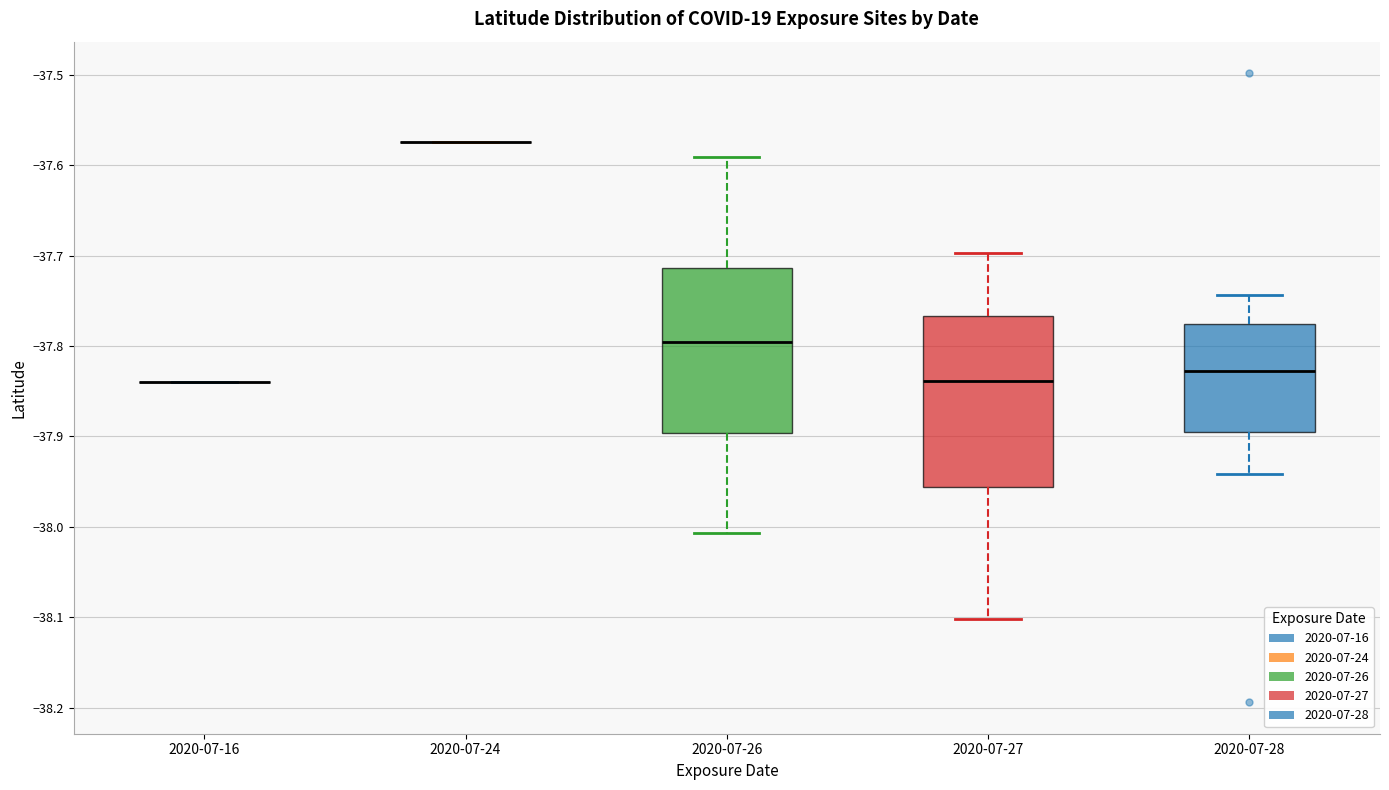

Reading left to right, transcribe this box plot: for each box, give where its median line is, the range the box spans, and where its two whiskers end, as read against the y-axis. The values are not printed on the chart, so give them approximately, as read against the axis.

2020-07-16: box collapsed to a line at -37.84, whiskers -37.84 to -37.84
2020-07-24: box collapsed to a line at -37.57, whiskers -37.57 to -37.57
2020-07-26: median -37.80, box -37.90 to -37.71, whiskers -38.01 to -37.59
2020-07-27: median -37.84, box -37.96 to -37.77, whiskers -38.10 to -37.70
2020-07-28: median -37.83, box -37.89 to -37.78, whiskers -37.94 to -37.74